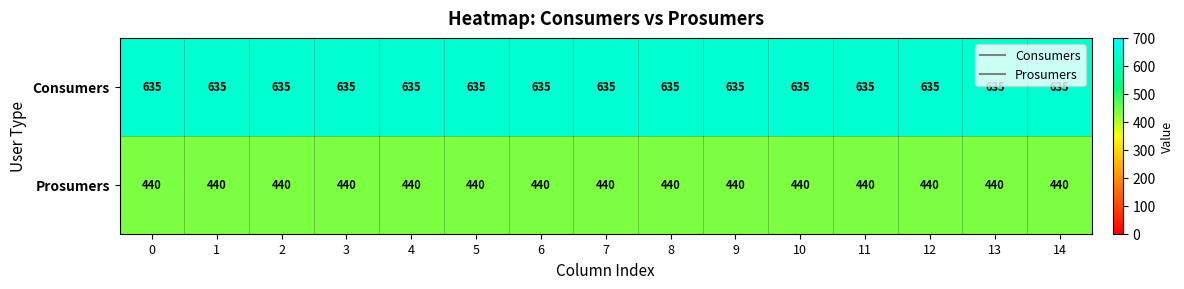

True or false: Consumers has a value of 635 at 9.

True